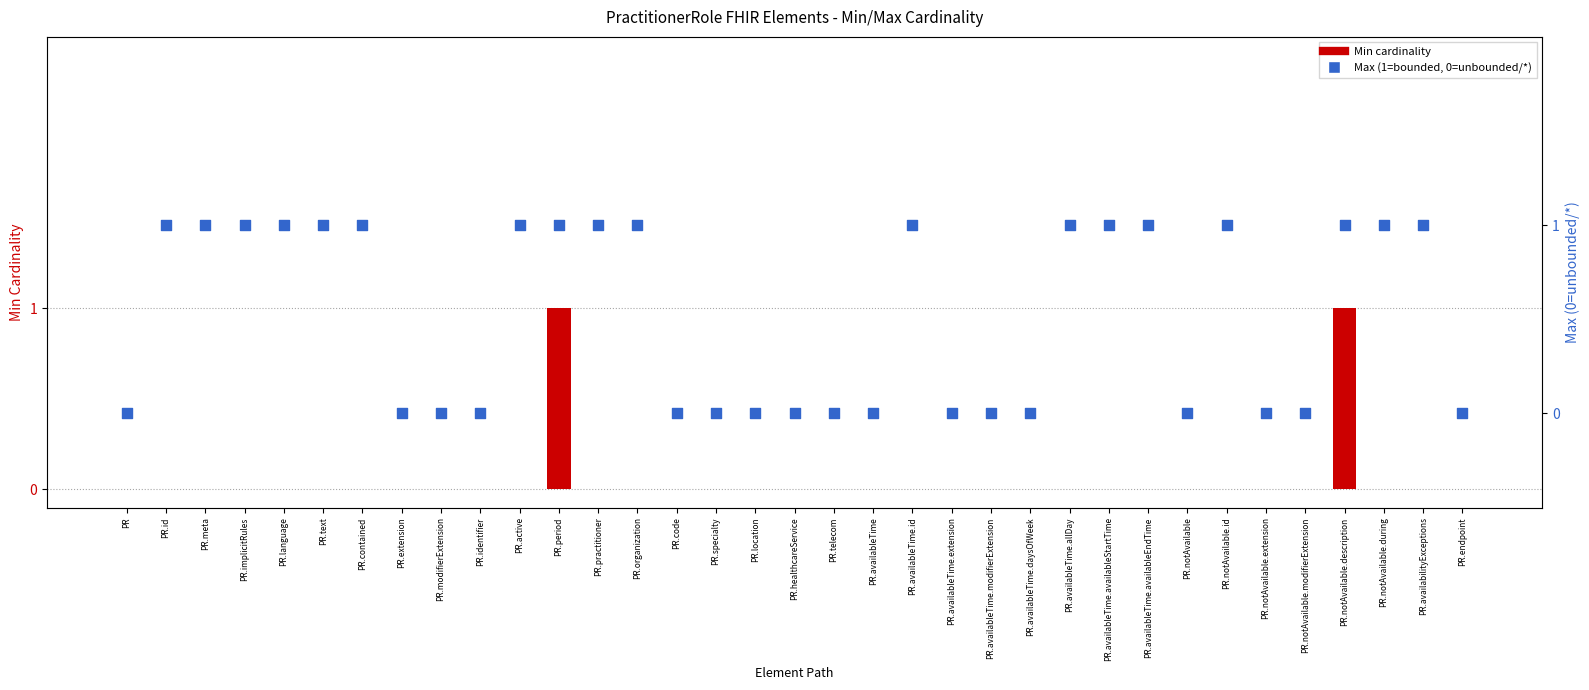

Which series reaches the maximum Y coordinate?

Min Cardinality